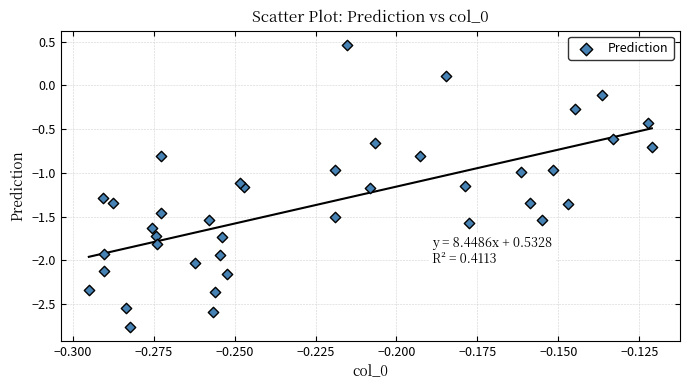

What is the range of Y values (max minus min)?

3.2